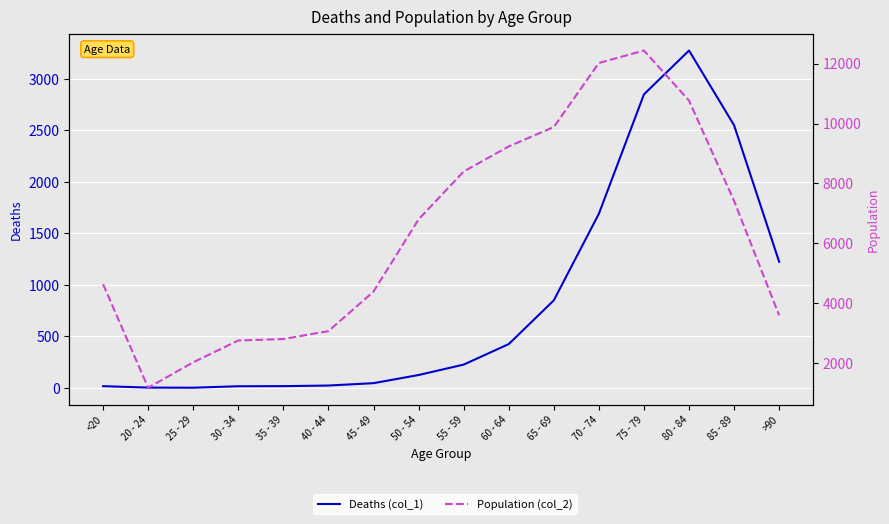

Rank the series by their average value, from highest to lowest.

Population (col_2), Deaths (col_1)